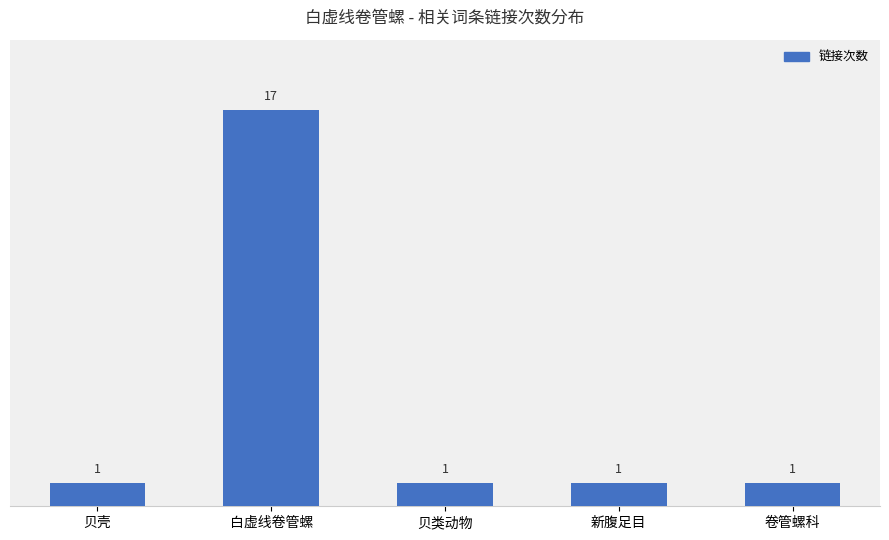

Are the bars horizontal?

No